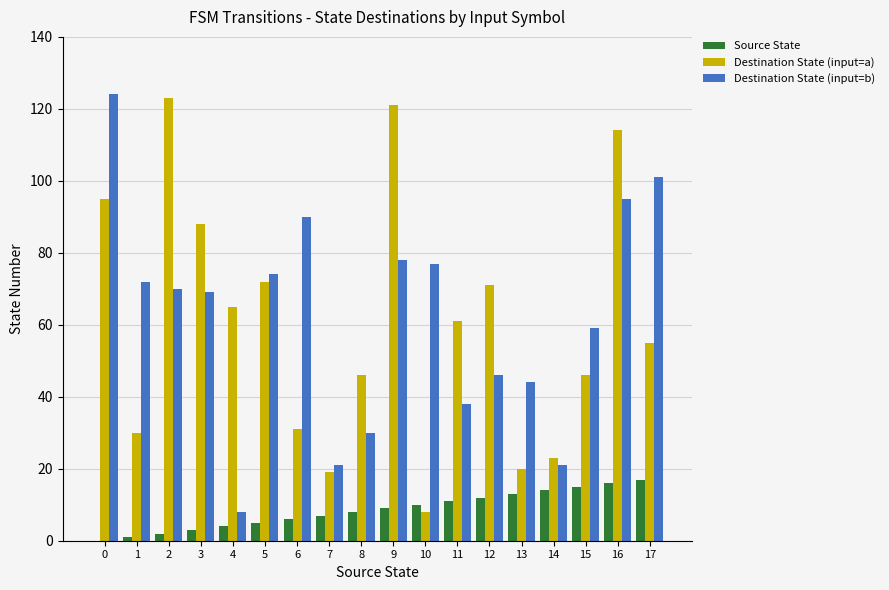

True or false: Source State has a value of 5 at 5.

True